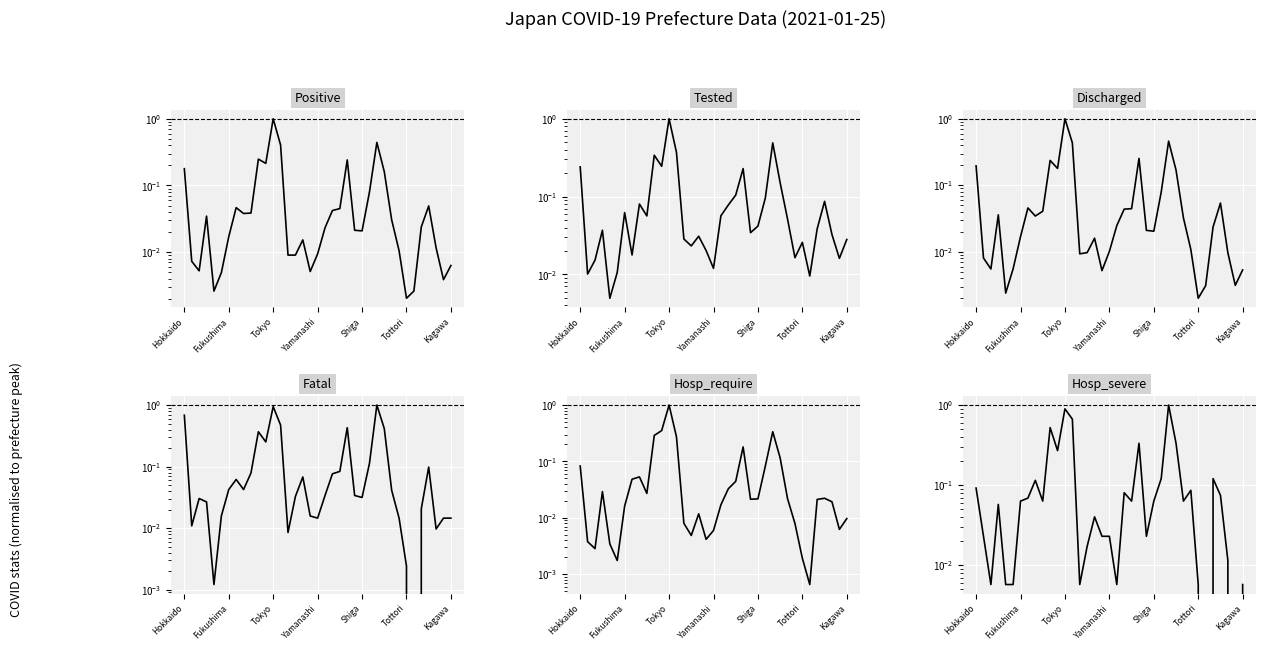

In Fatal, how many points are lower than both neighbors (excluding endpoints)?

9